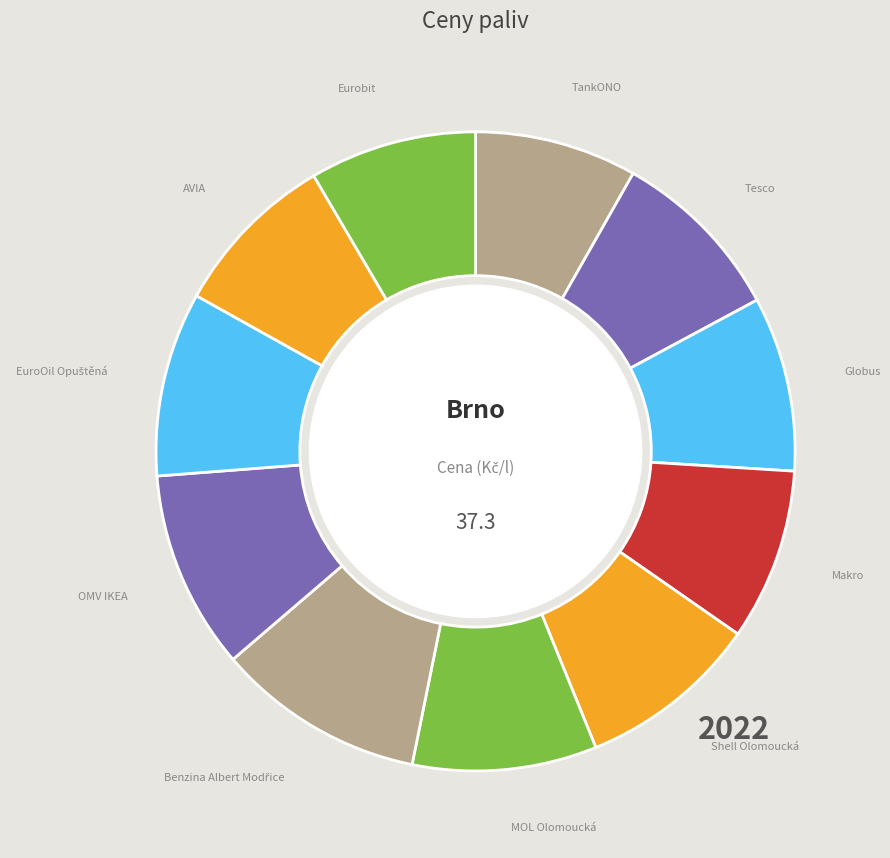

Is it true that Shell Olomoucká is 1% of the pie?

False